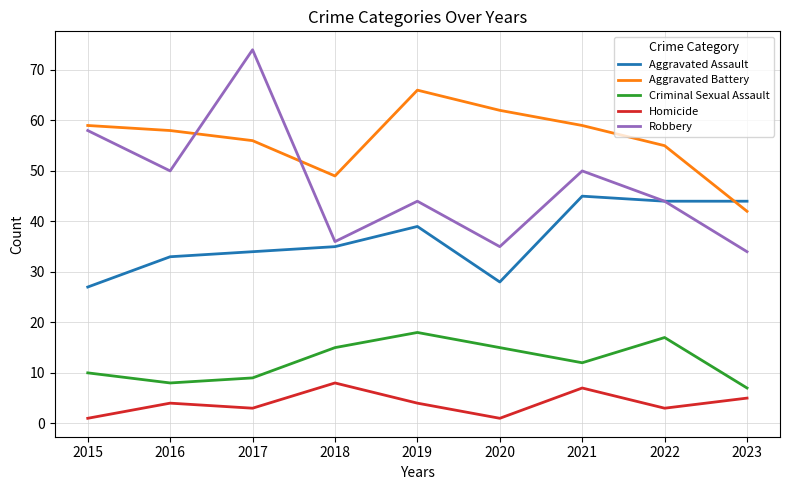

True or false: Criminal Sexual Assault and Aggravated Assault intersect in this chart.

False